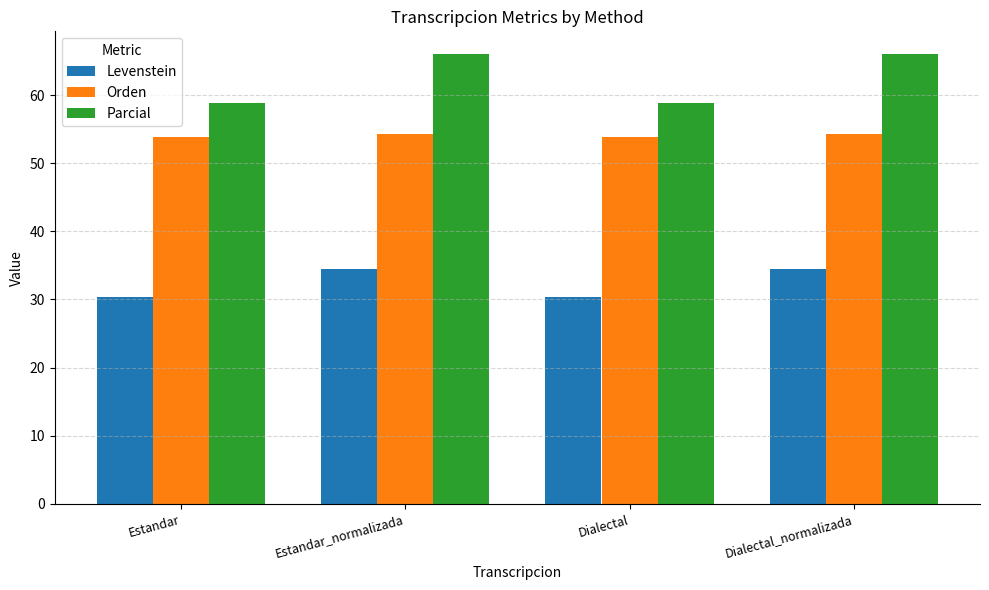

What is the minimum value shown in the chart?

30.4